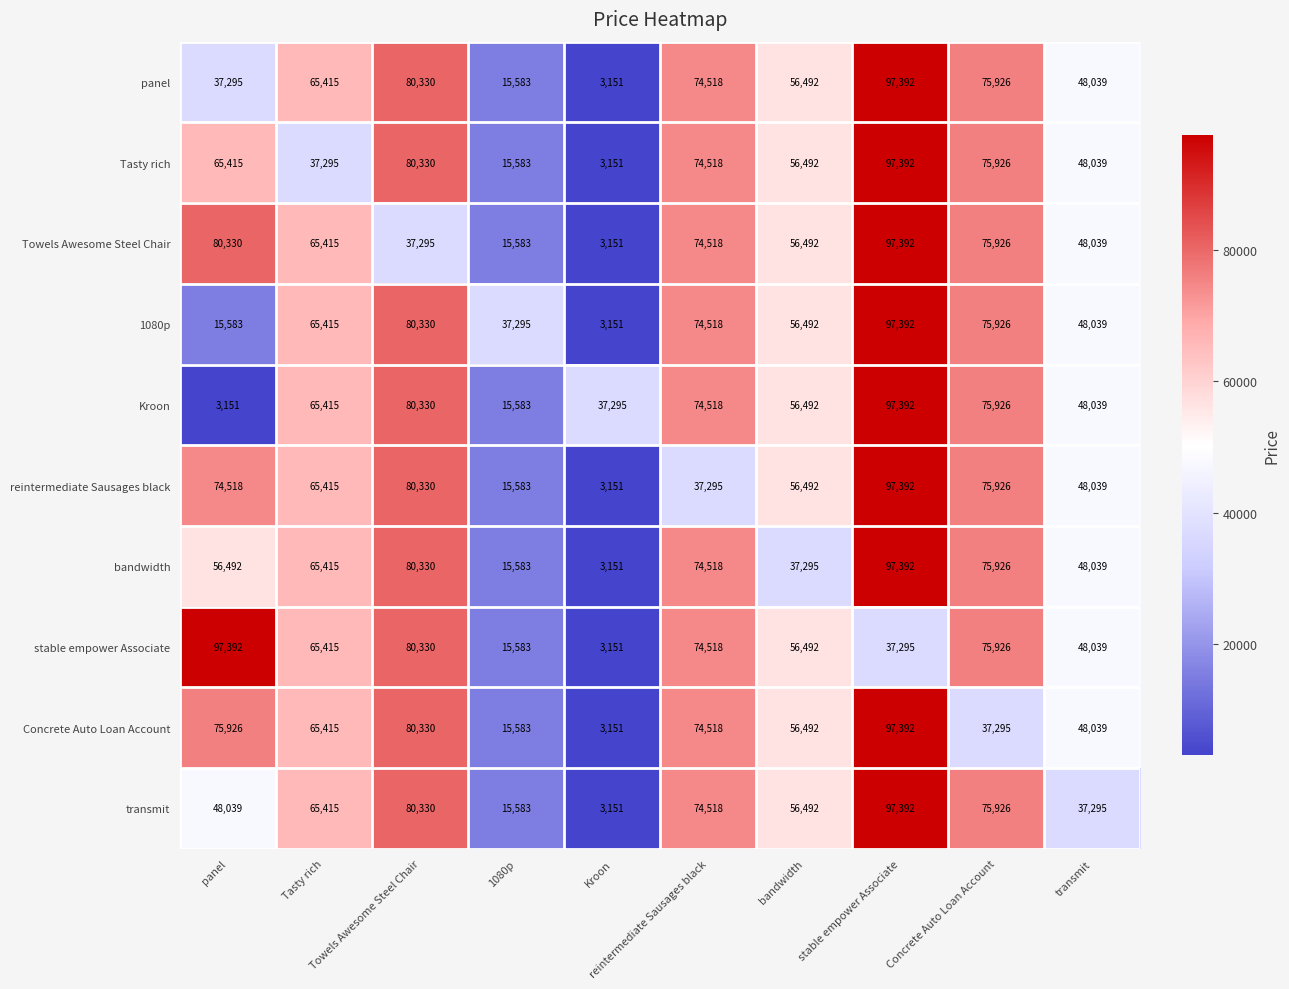

What is the smallest value displayed?

3151